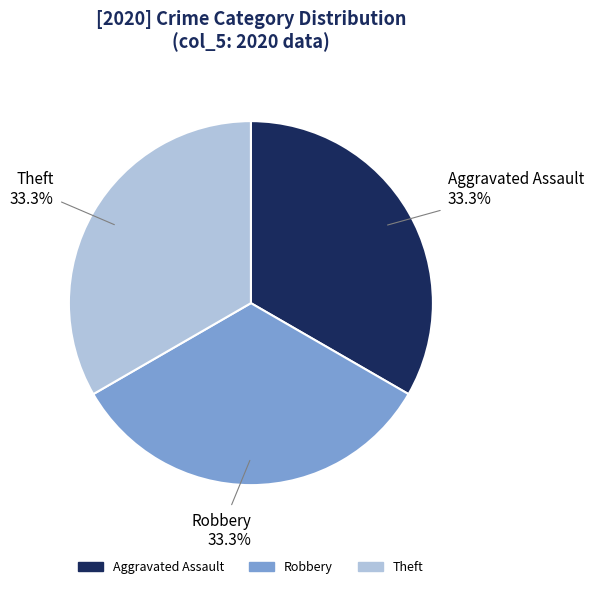

To the nearest percent, what is the difference between the largest and smallest slice percentages?

0%